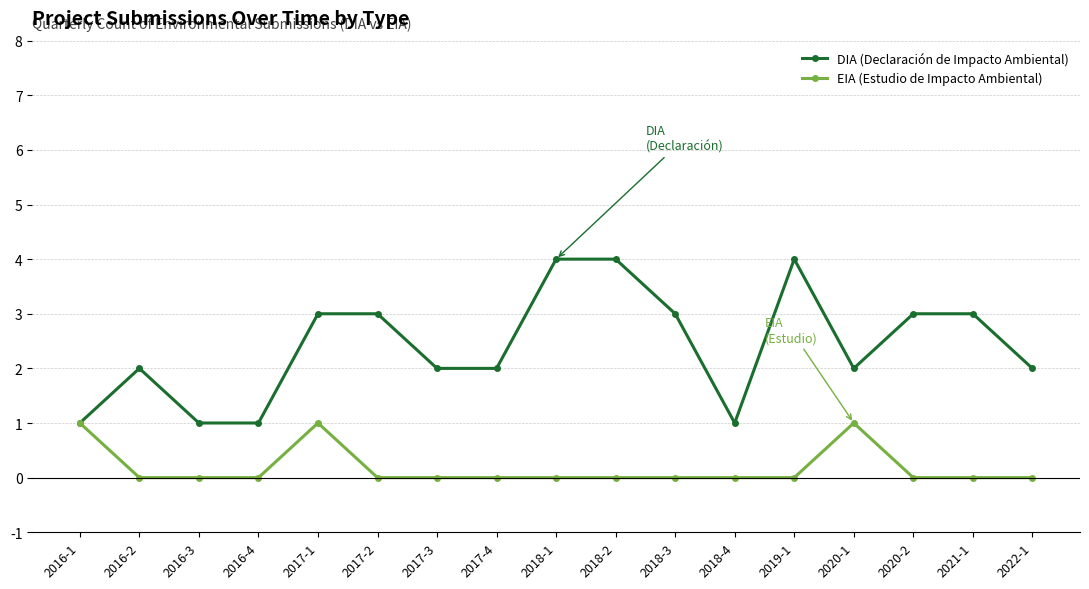

What is the value of the DIA (Declaración de Impacto Ambiental) point at the 16th from the left?

3